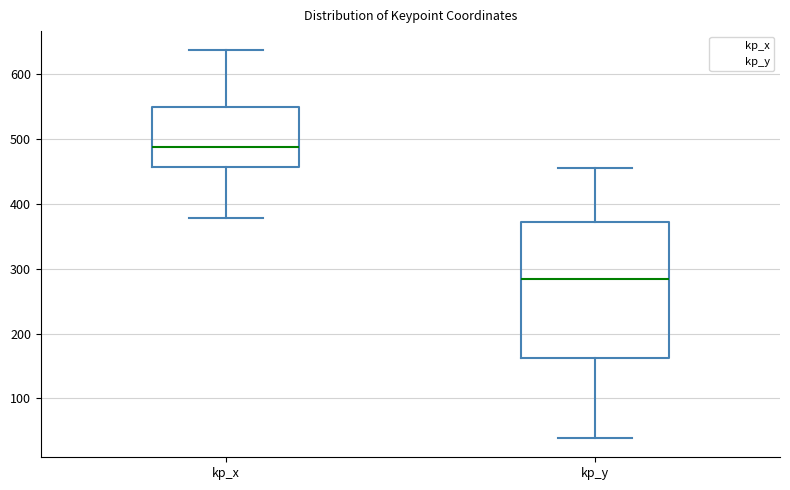

Reading left to right, read every box against the y-axis: the position of its median line, the range the box covers, and the ends of its whiskers. The values are not printed on the chart, so give them approximately, as read against the axis.

kp_x: median 490, box 460 to 550, whiskers 380 to 640
kp_y: median 280, box 160 to 370, whiskers 40 to 460